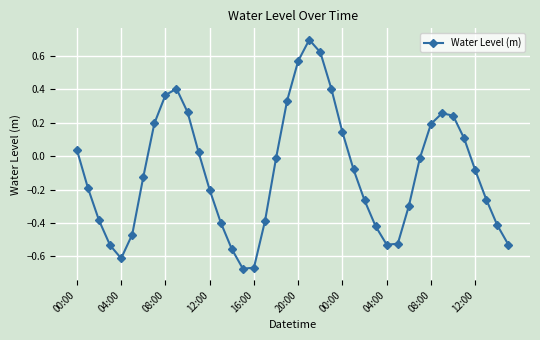

What is the difference between the second highest and second lowest values?

1.3